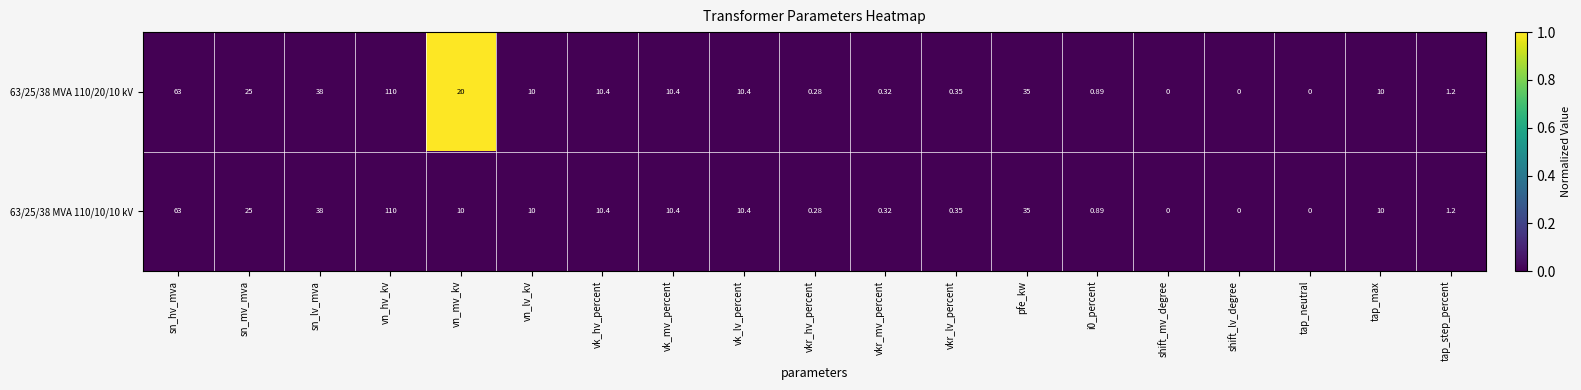

At which category is the sum across all series the highest?

vn_hv_kv